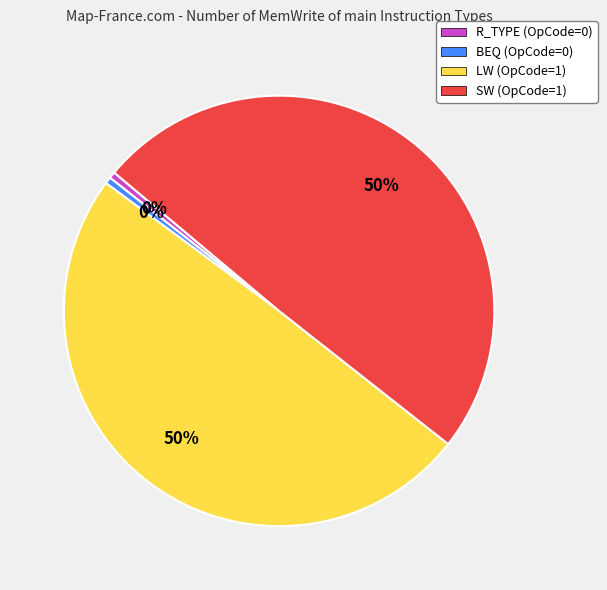

Is BEQ the majority of the pie?

No